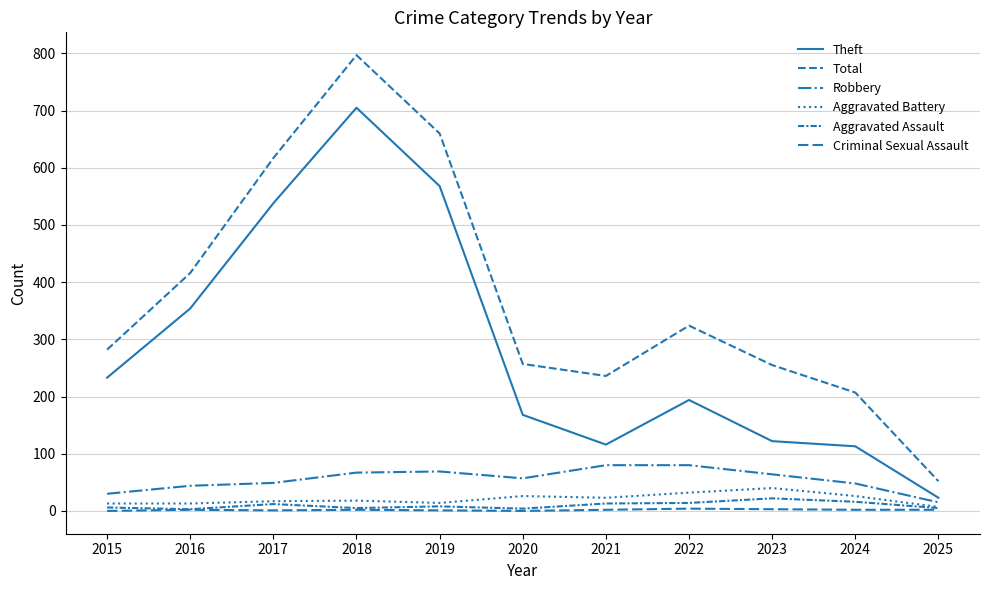

How many lines are shown in the chart?

6